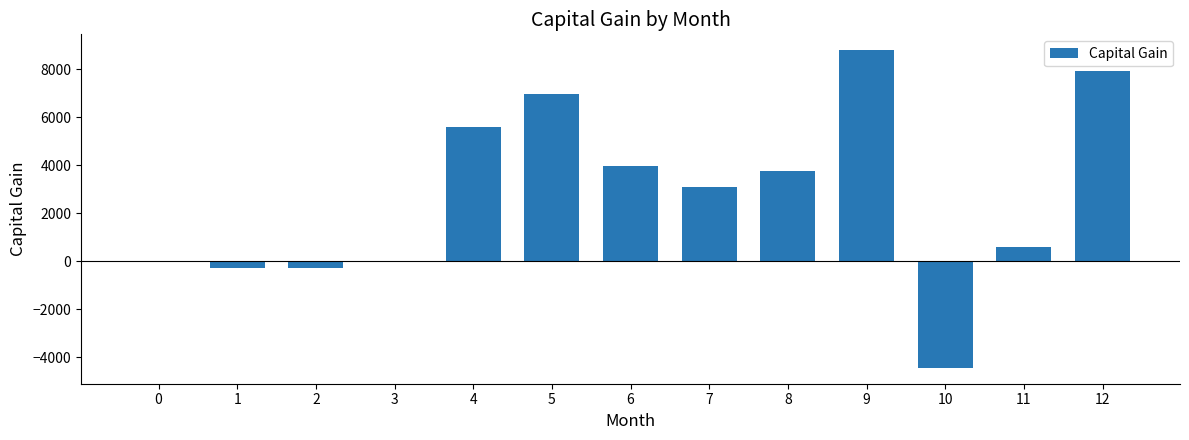

How many values exceed 3107?

7